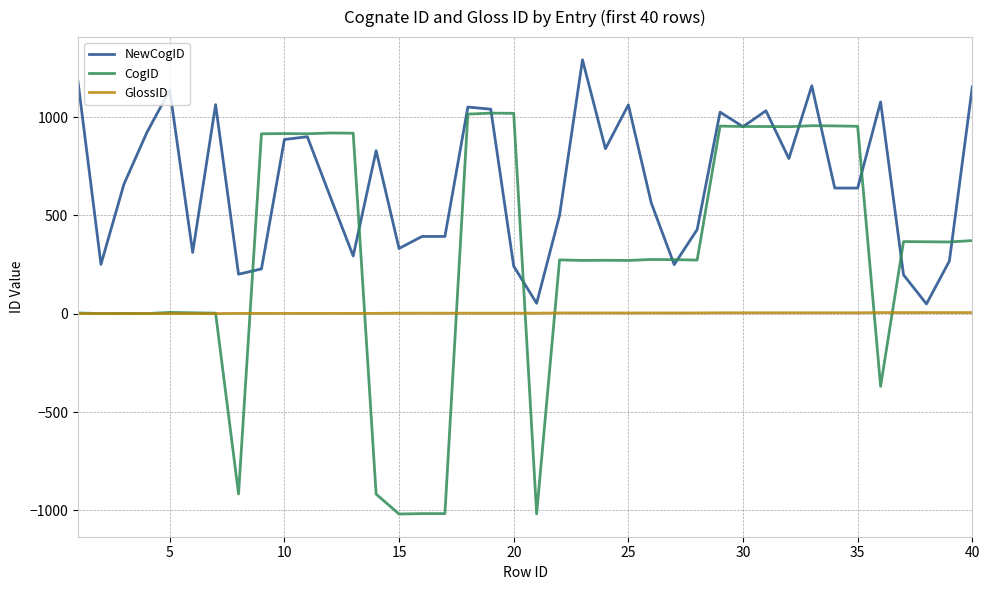

Rank the series by their maximum value, from lowest to highest.

GlossID, CogID, NewCogID